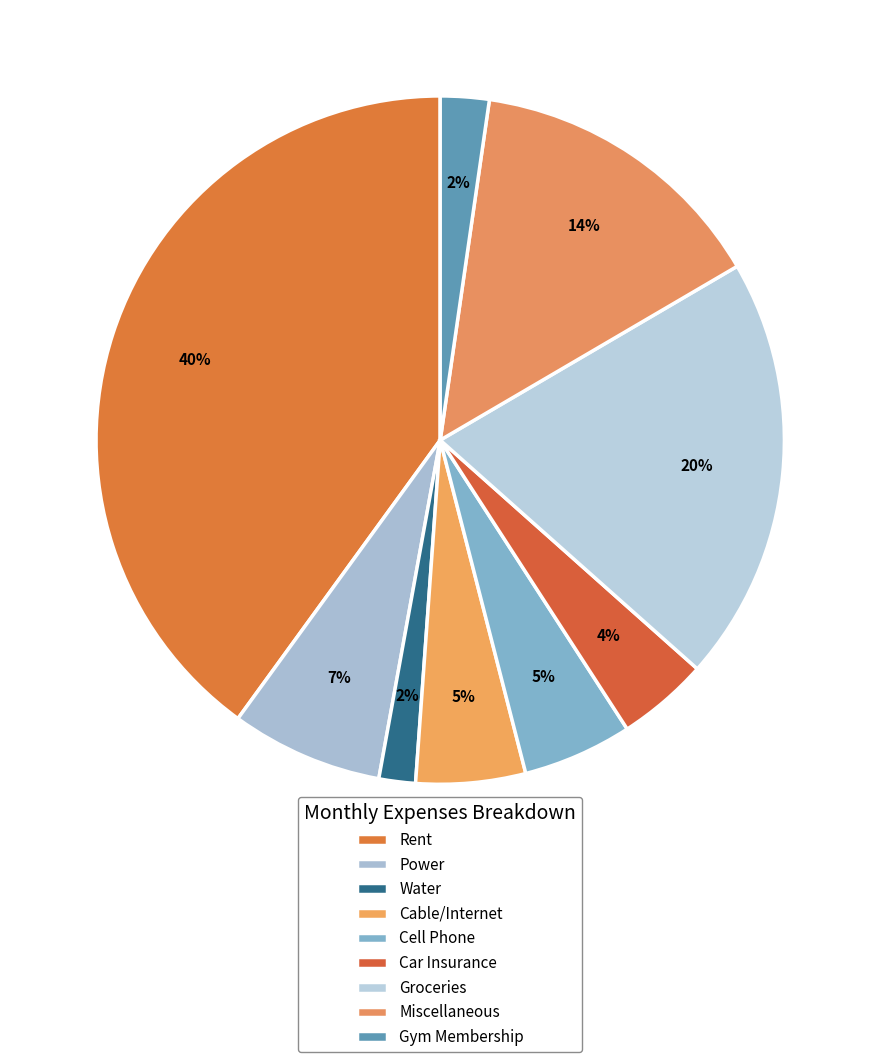

To the nearest percent, what is the difference between the largest and smallest slice percentages?

38%